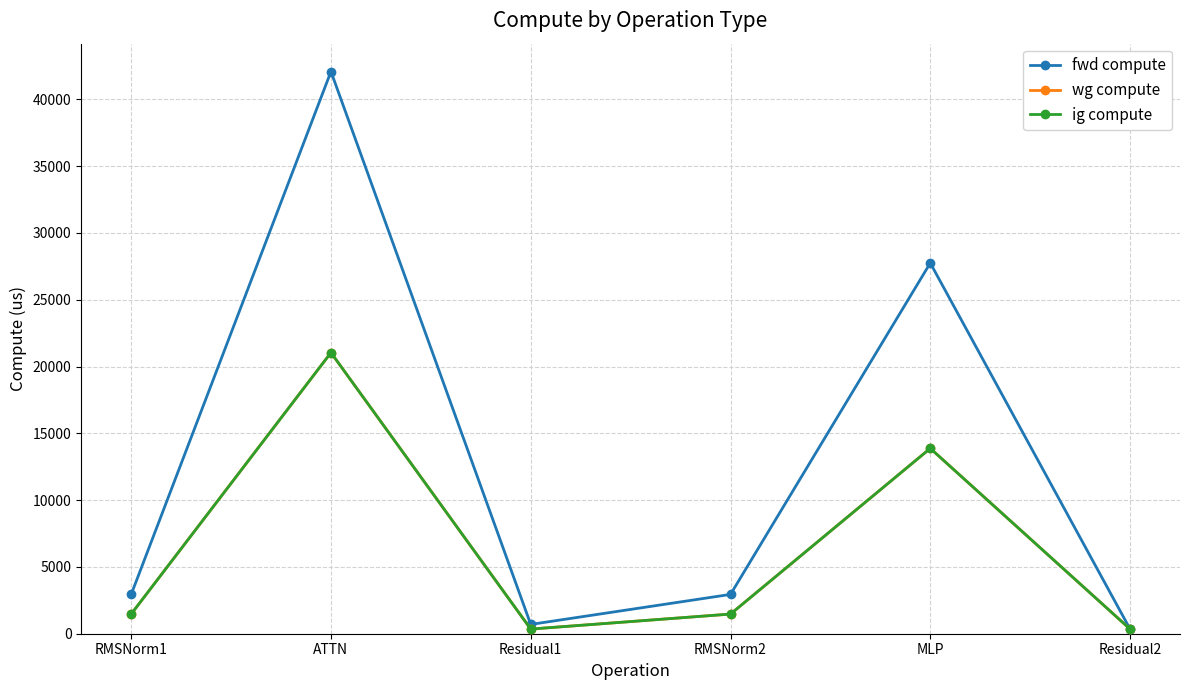

Is this an area chart (filled region under the line)?

No